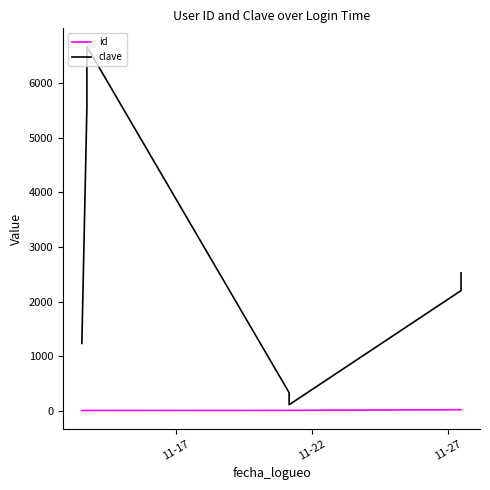

Which series has the largest range (max minus min)?

clave